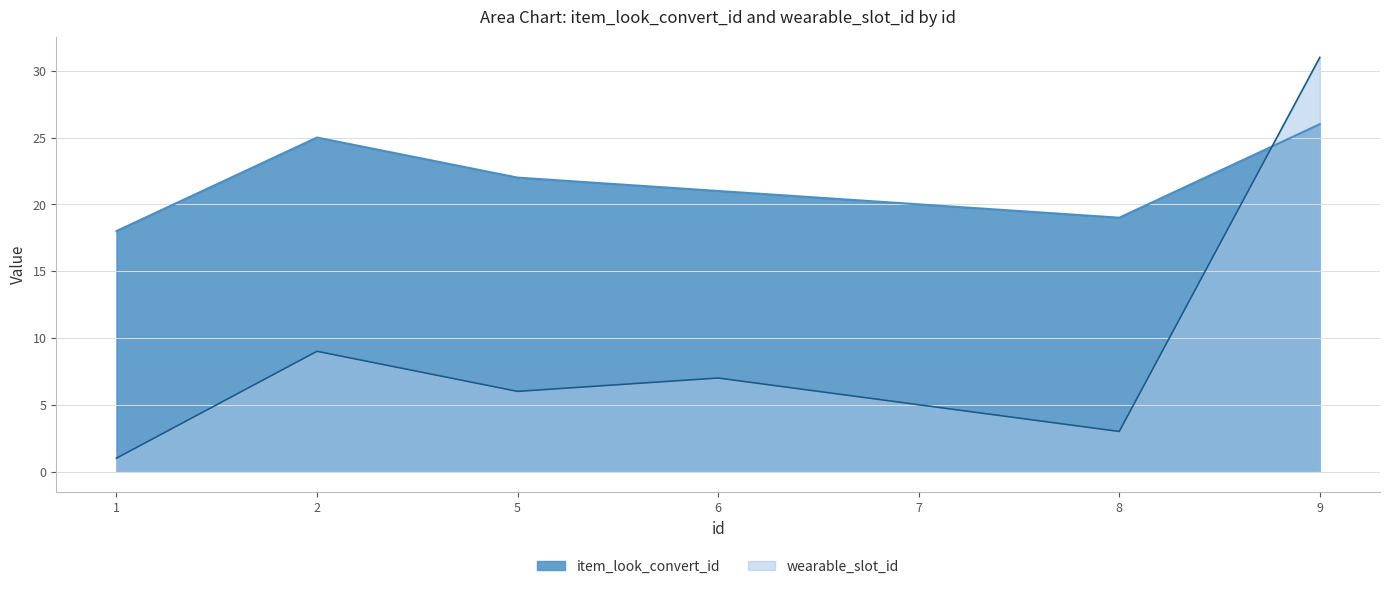

What is the sum of the item_look_convert_id values at 7 and 2?

45